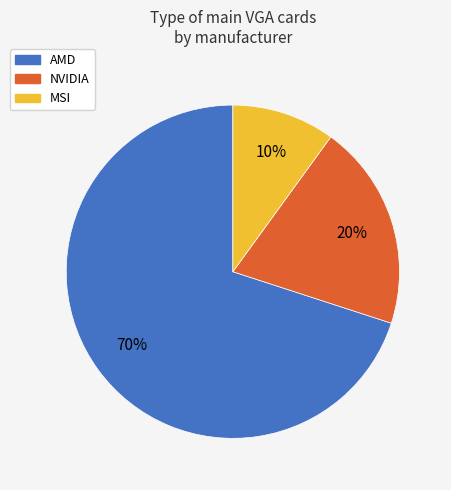

How many slices are in this pie chart?

3